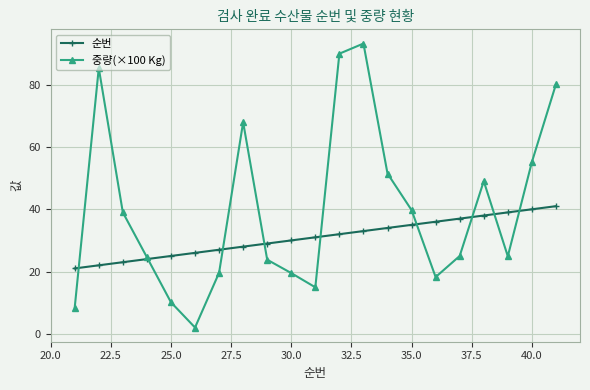

List the series in order of their peak value, highest first.

중량(×100 Kg), 순번